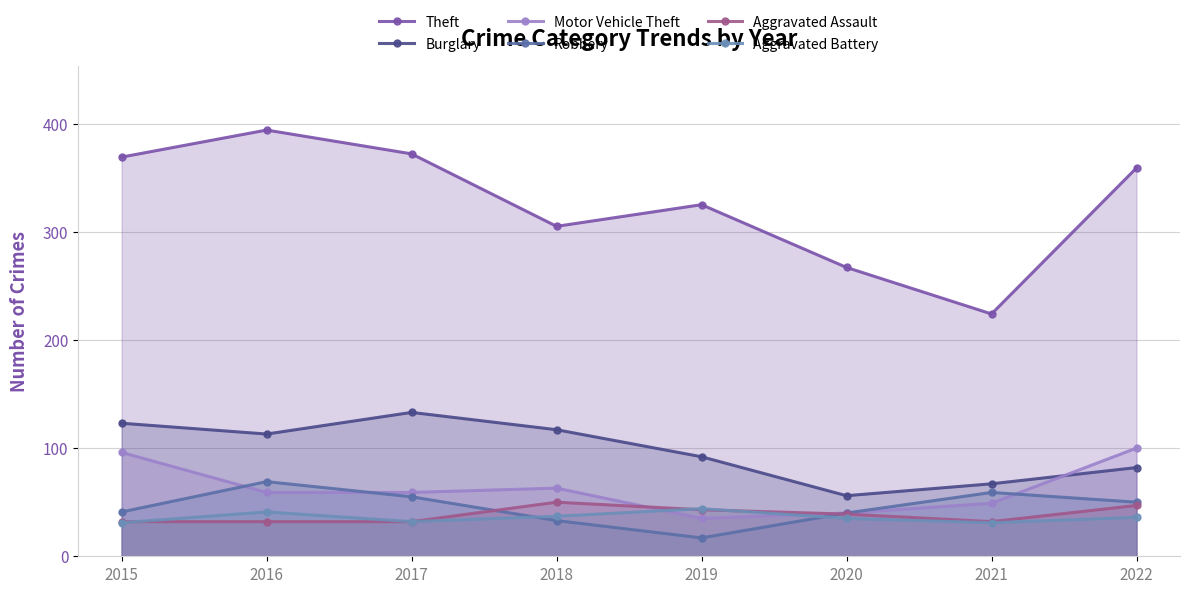

True or false: Burglary and Theft intersect in this chart.

False